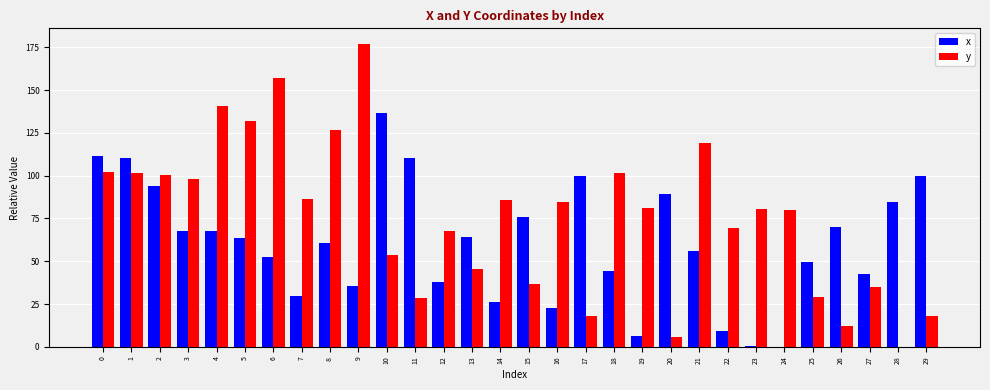

Which series has the largest range (max minus min)?

y